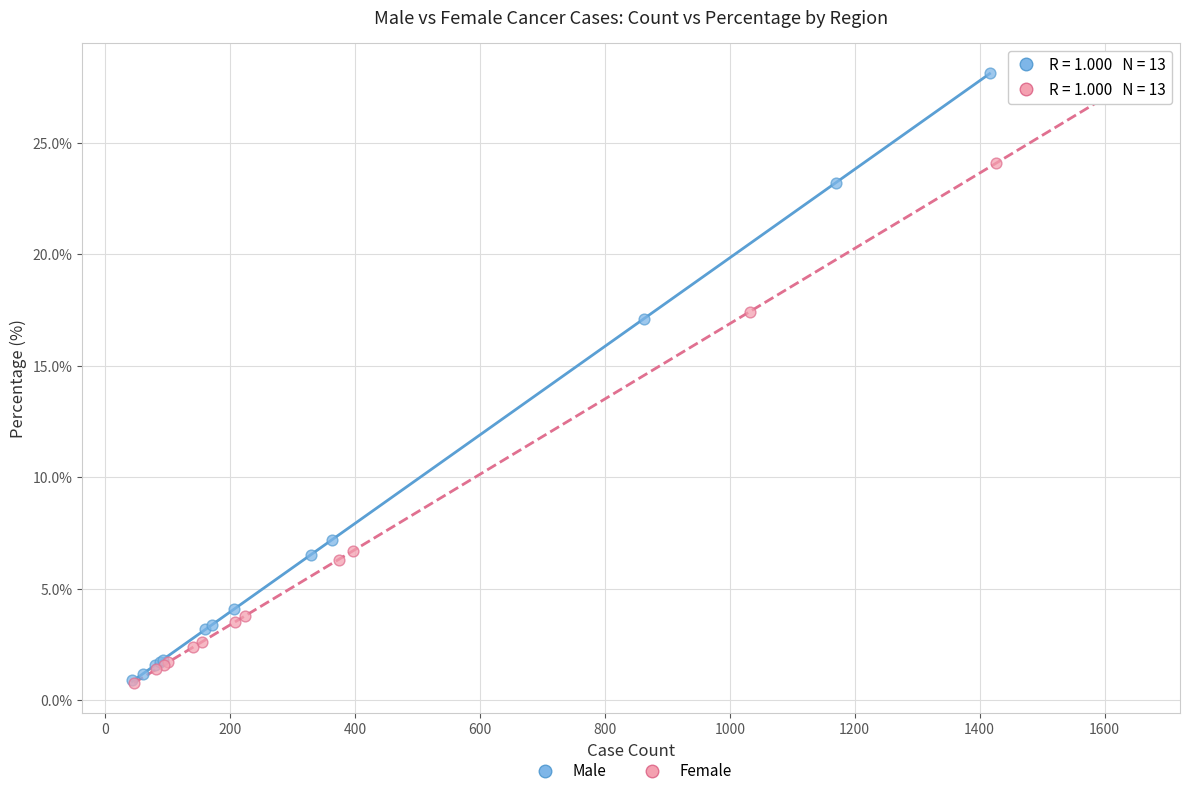

Which series has the largest Y range (max minus min)?

Male